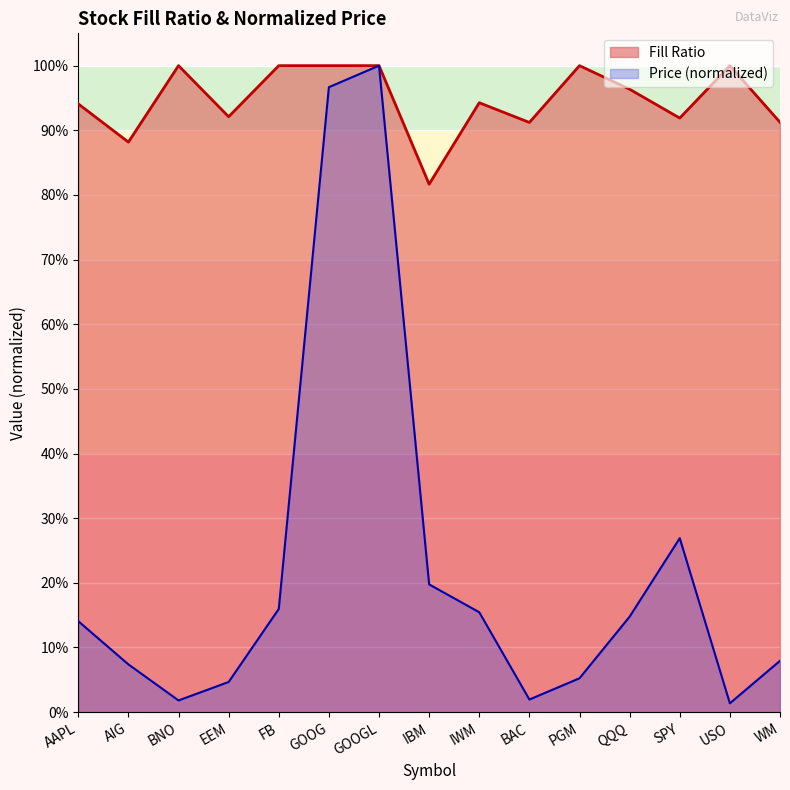

How many interior local valleys does the Price series have?

3